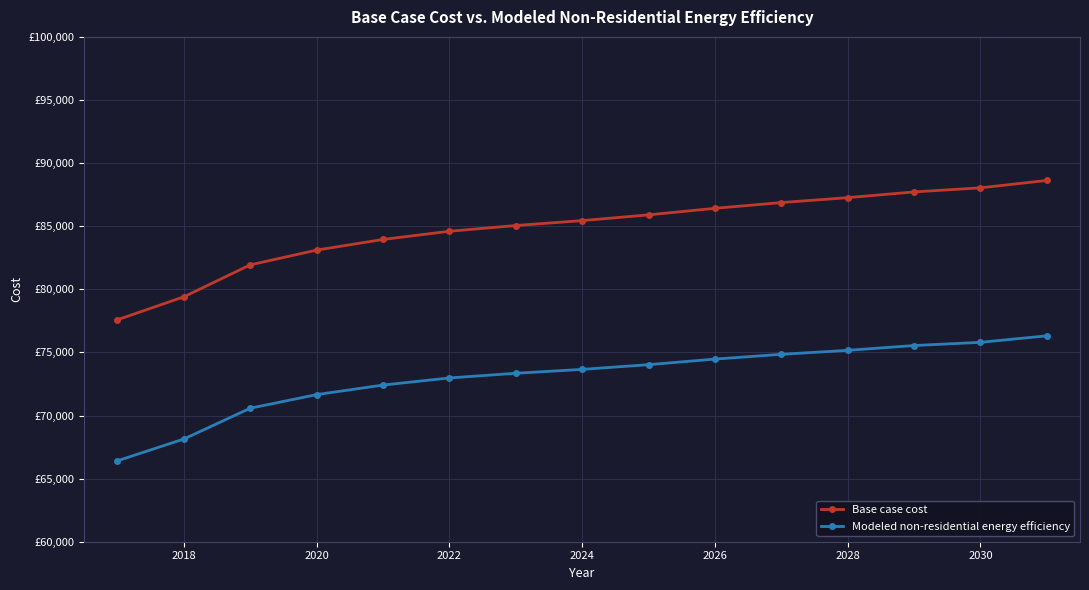

What are all the series names shown in the legend?

Base case cost, Modeled non-residential energy efficiency